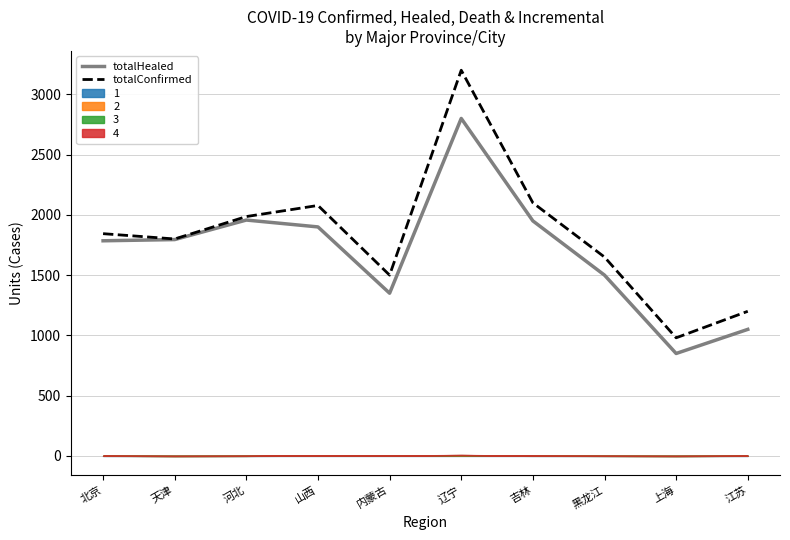

What is the approximate value of totalHealed at 江苏?

1050